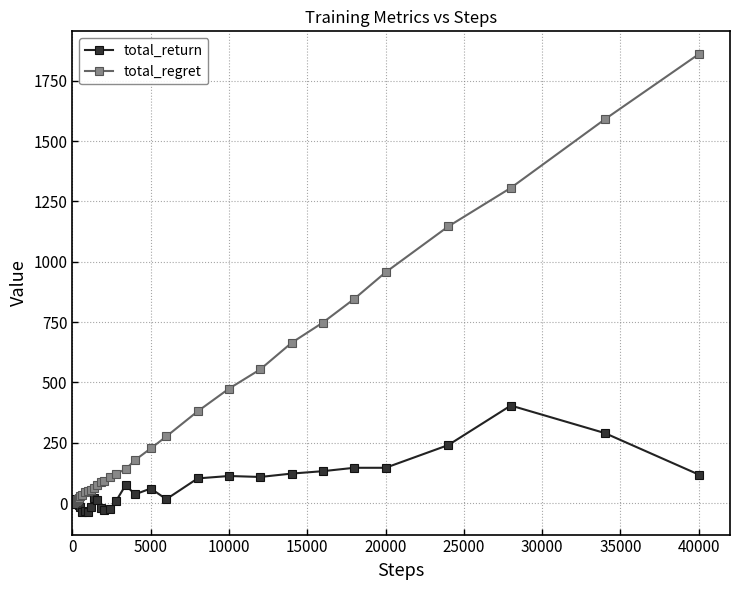

Count the number of data series in this chart.

2